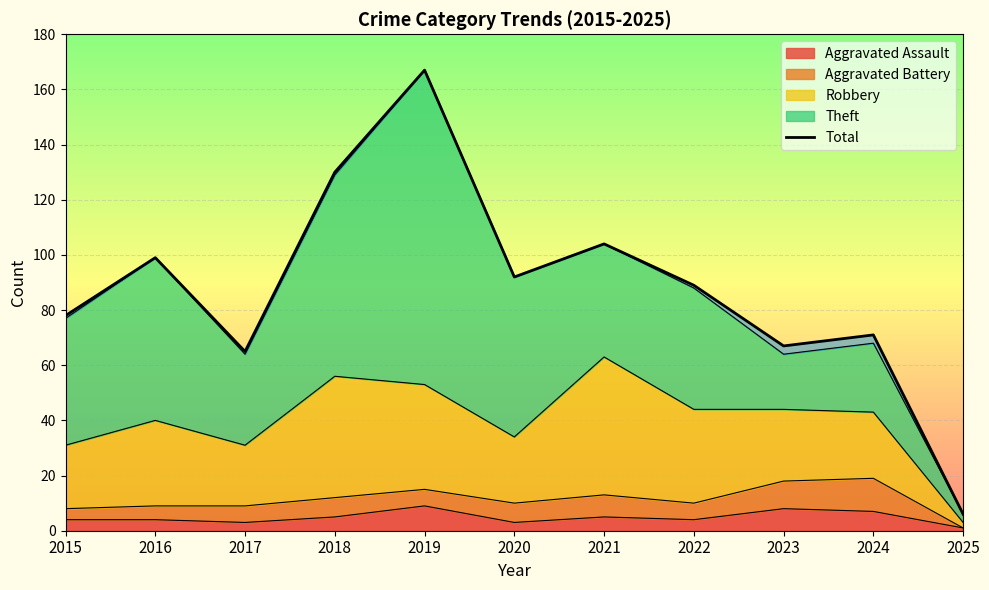

Count the number of values greater than 89.

5